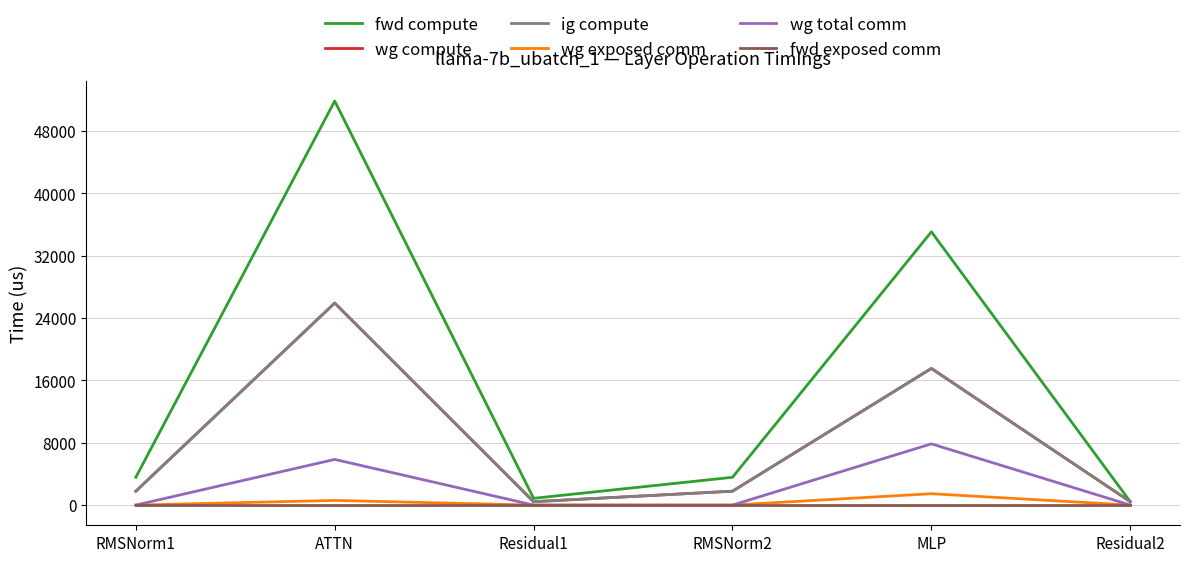

Is this an area chart (filled region under the line)?

No